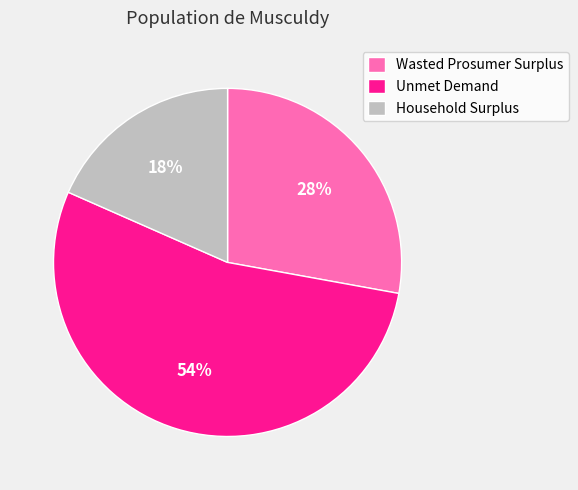

How many slices are in this pie chart?

3